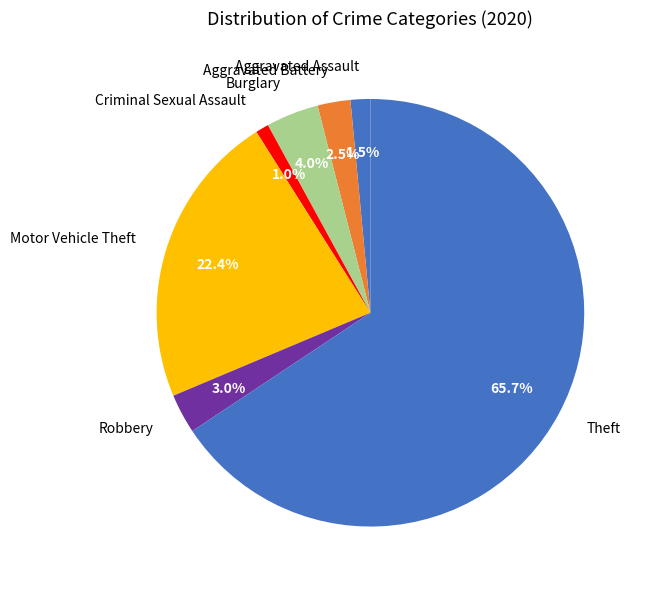

Is it true that Criminal Sexual Assault is 11% of the pie?

False